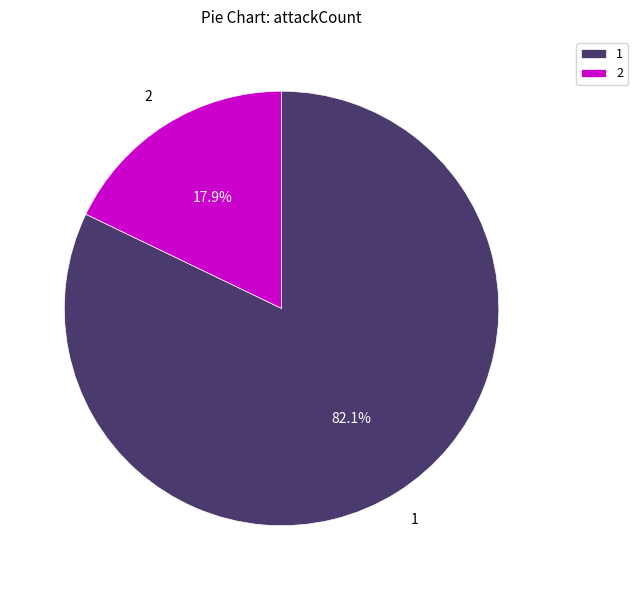

Which slice is the largest?

1